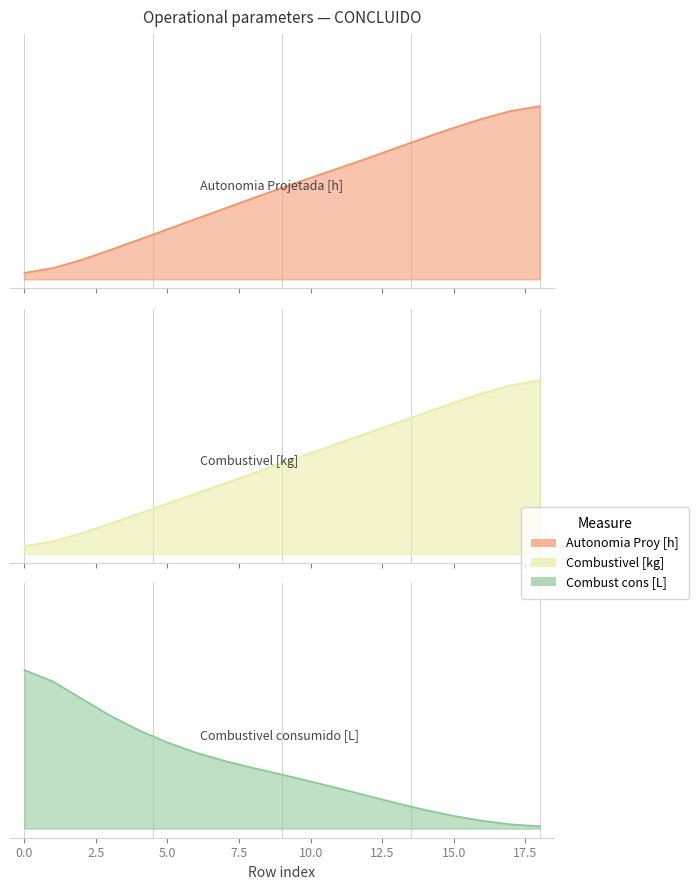

What is the value of the Combustivel consumido [L] point at the 9th from the left?

0.3